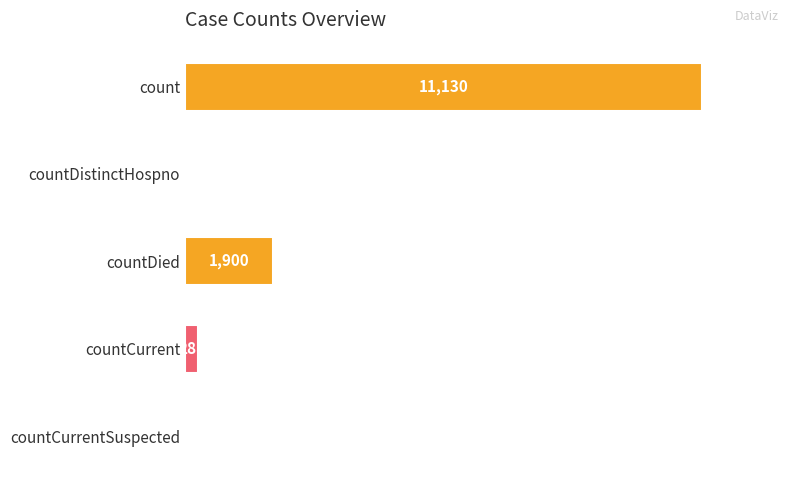

Where is the data nearest to the value 5565?

countDied